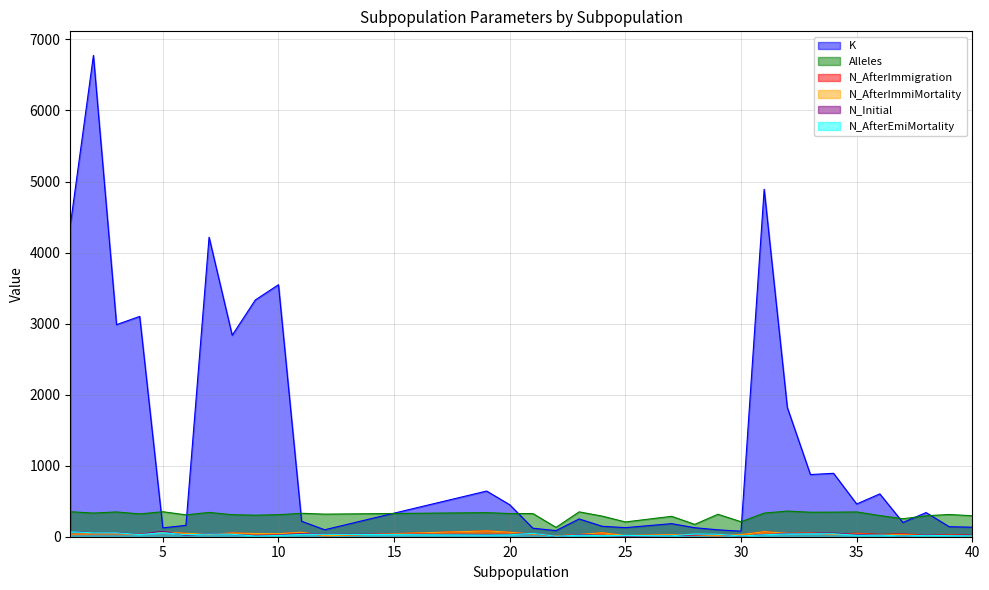

The value of N_AfterImmiMortality at 1 is 14. True or false?

False